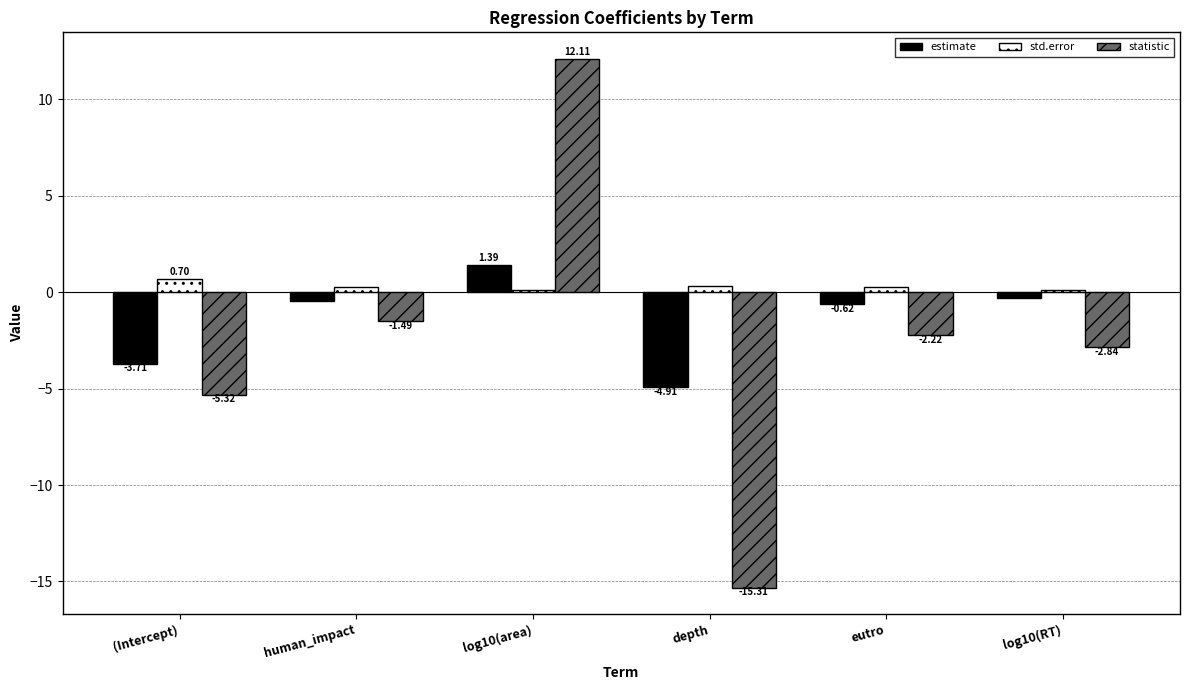

Which category has the lowest value in the statistic series?

depth